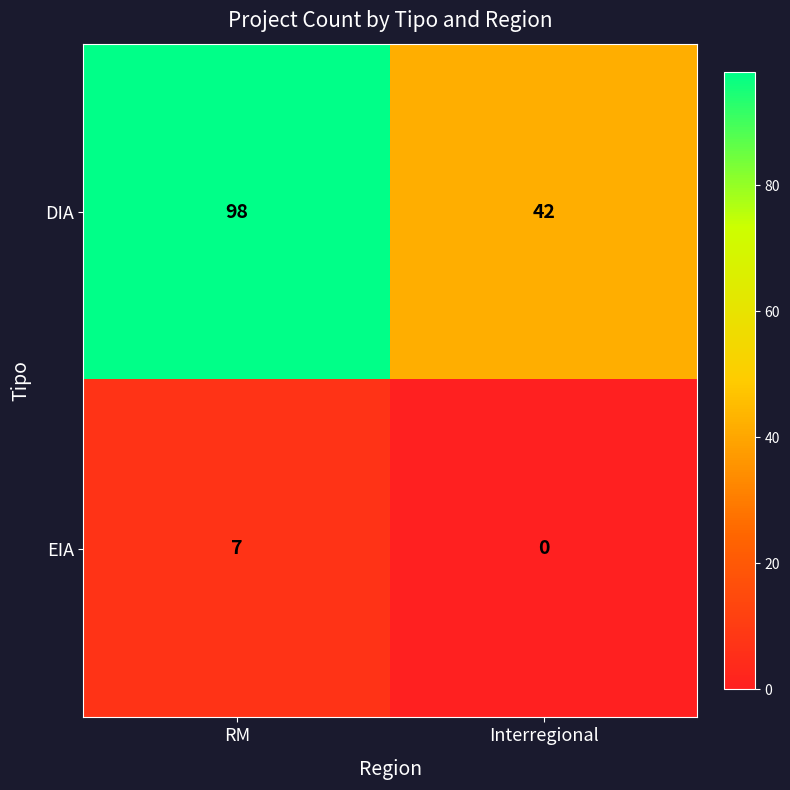

What is the spread (max minus min) of values at RM?

91